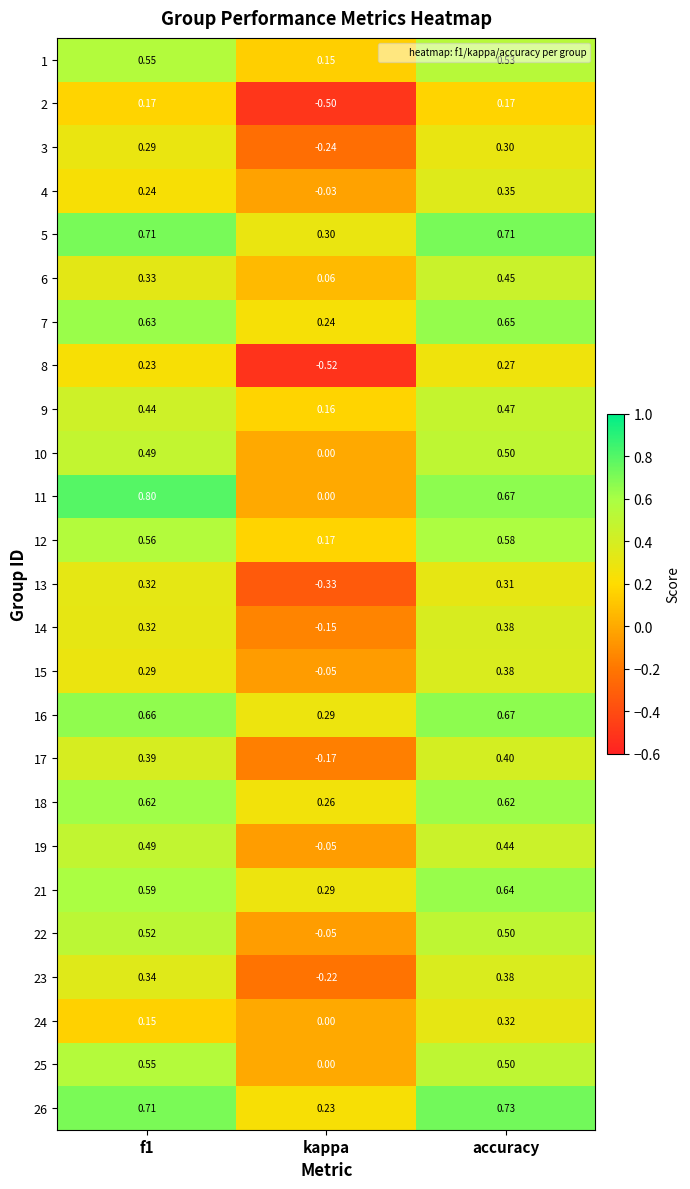

Where is 18 nearest to the value 0?

kappa